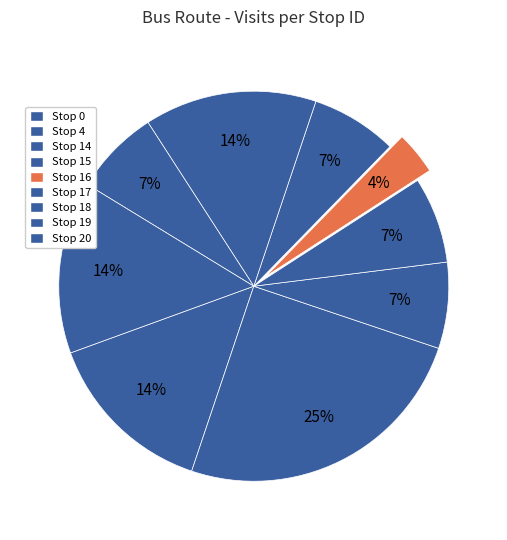

To the nearest percent, what is the difference between the Stop 16 and Stop 4 slice percentages?

25%